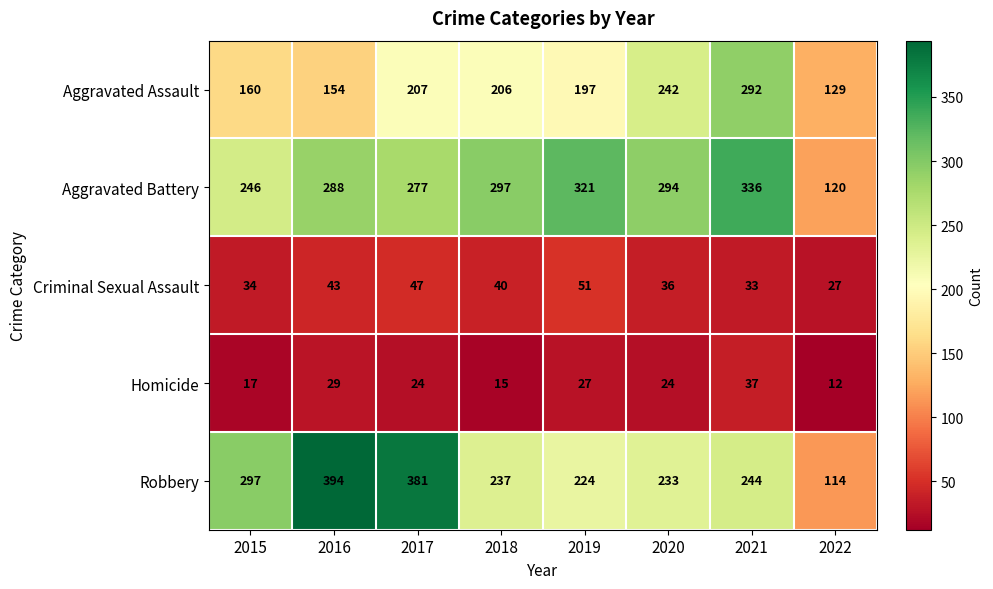

What is the difference between the maximum and minimum values in the Homicide series?

25